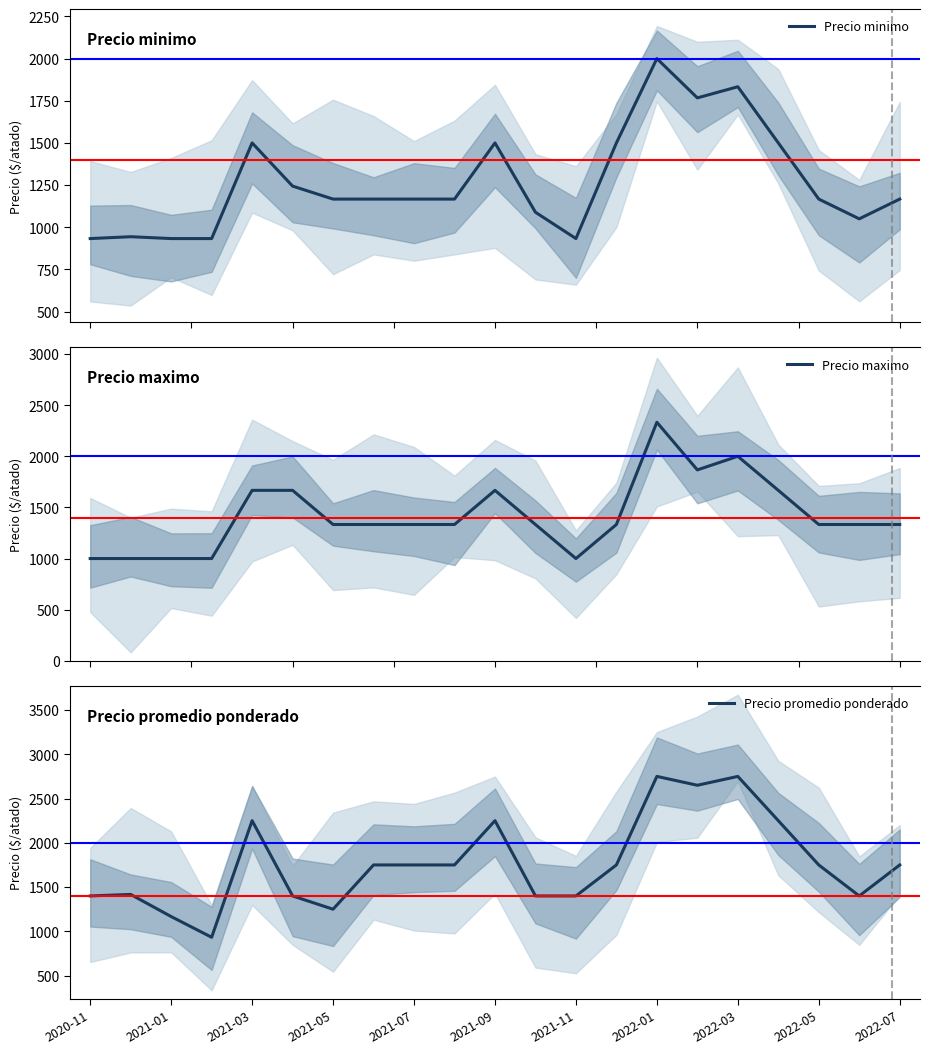

Which series has the widest spread of values?

Precio promedio ponderado